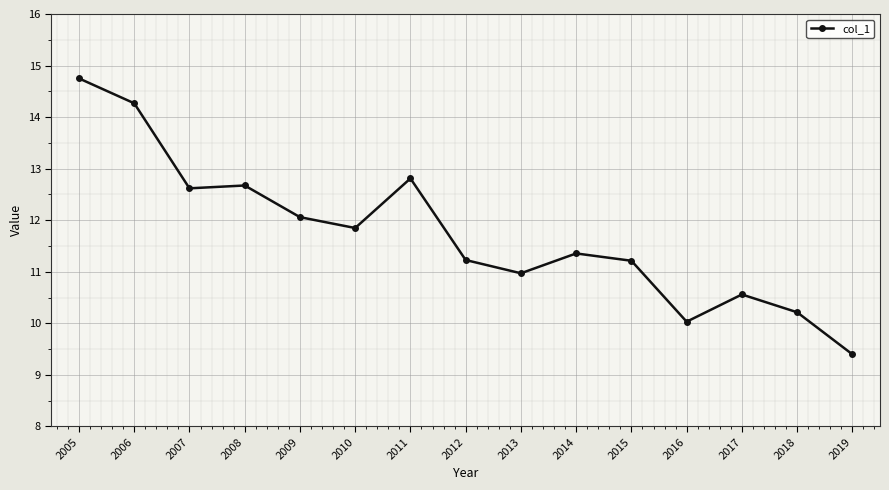

How many lines are shown in the chart?

1